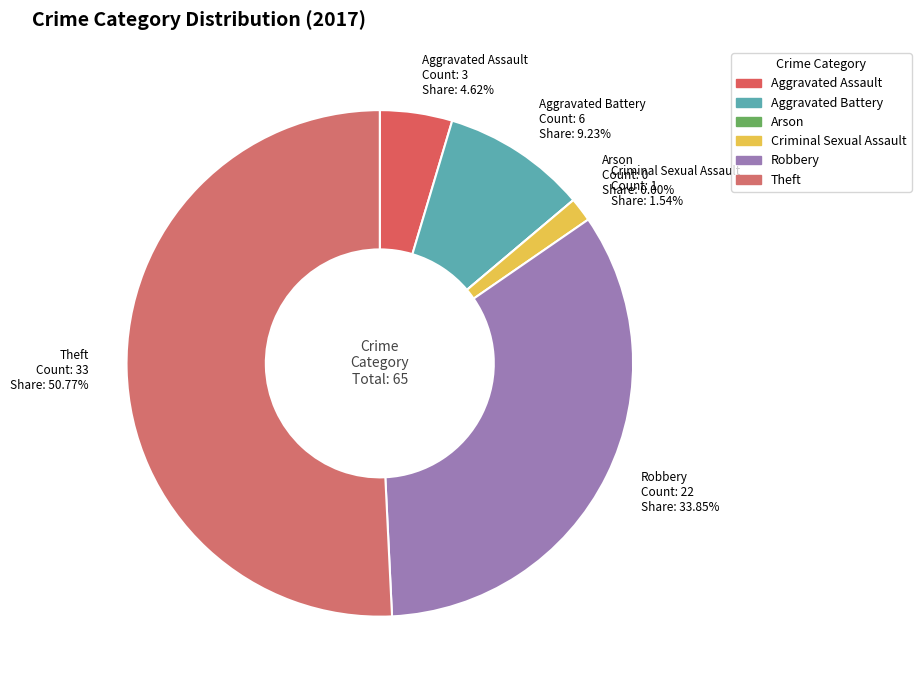

Count the number of slices in the pie.

6